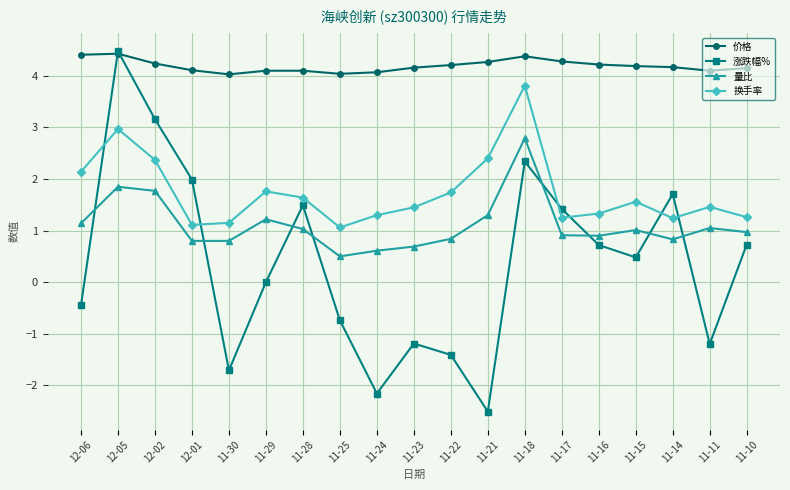

True or false: 换手率 has a value of 4.2 at 11-21.

False